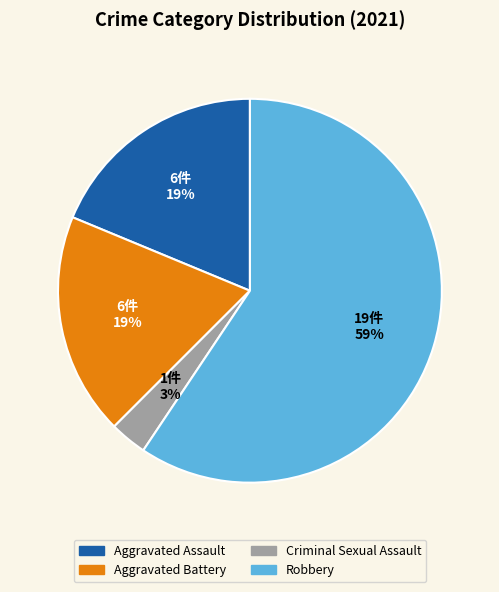

Does any single category account for the majority?

Yes